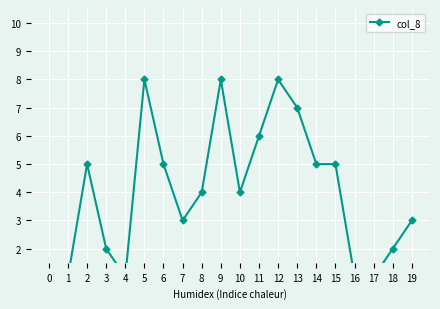

Does the chart display data point markers on the line(s)?

Yes